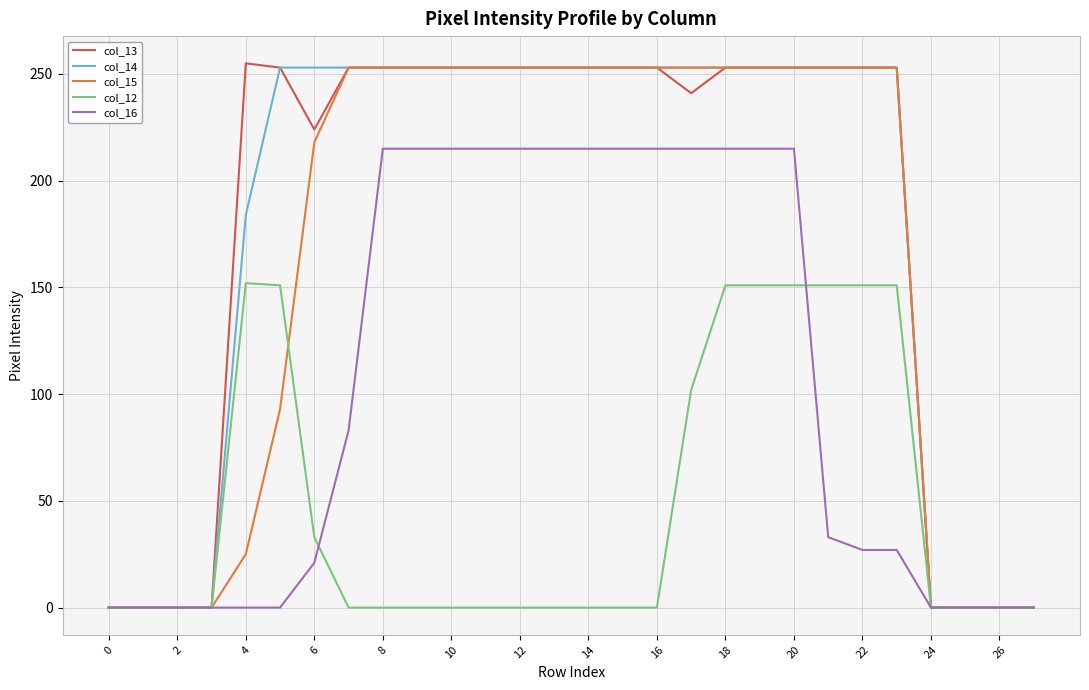

What is the highest value of the col_16 series?

215